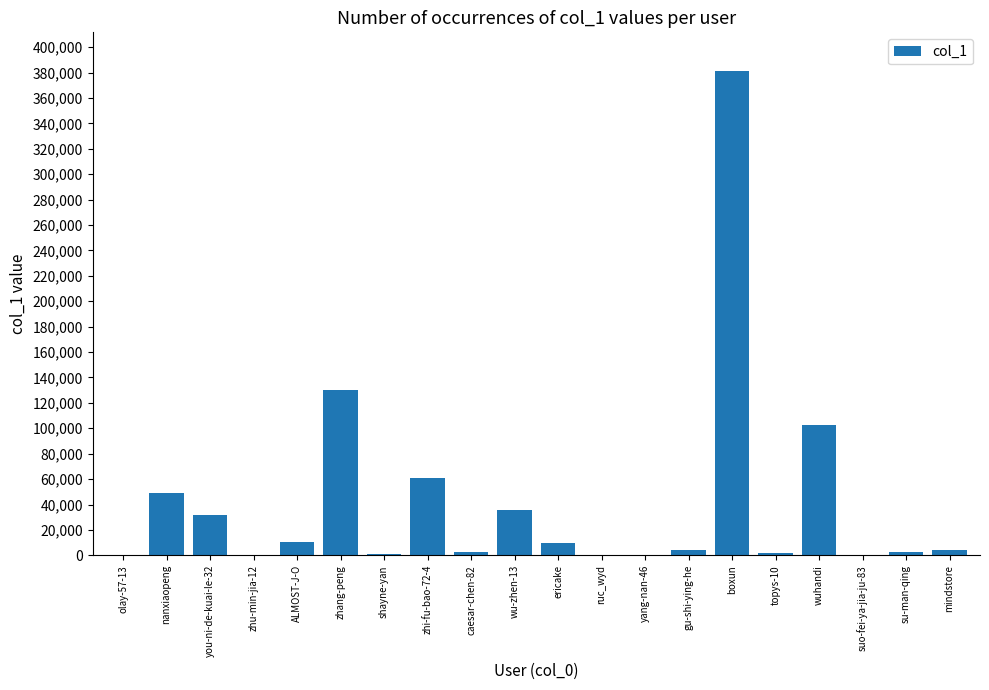

Is it true that the value at zhi-fu-bao-72-4 is 61015?

True